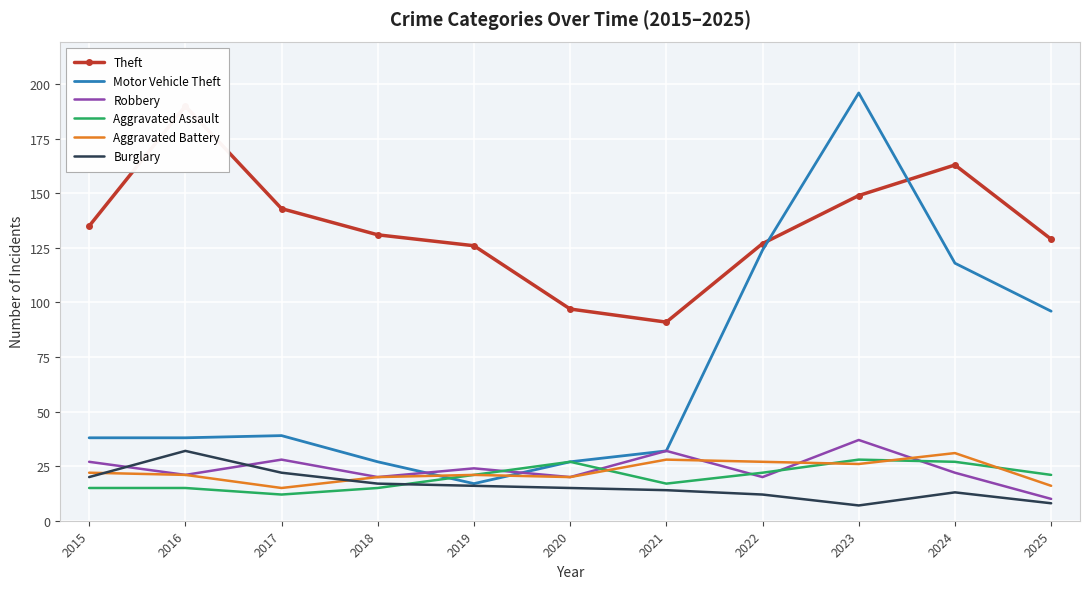

True or false: Motor Vehicle Theft and Aggravated Battery intersect in this chart.

True